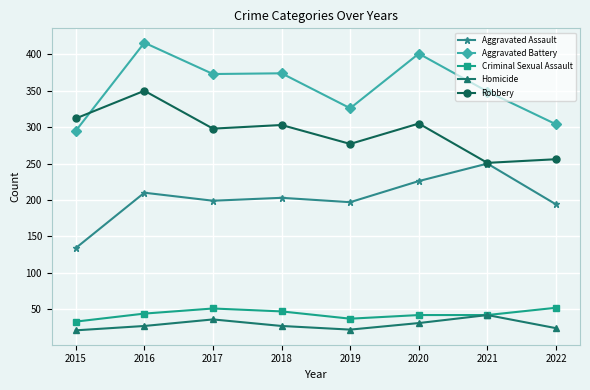

What value does the Criminal Sexual Assault series have at 2015?

33